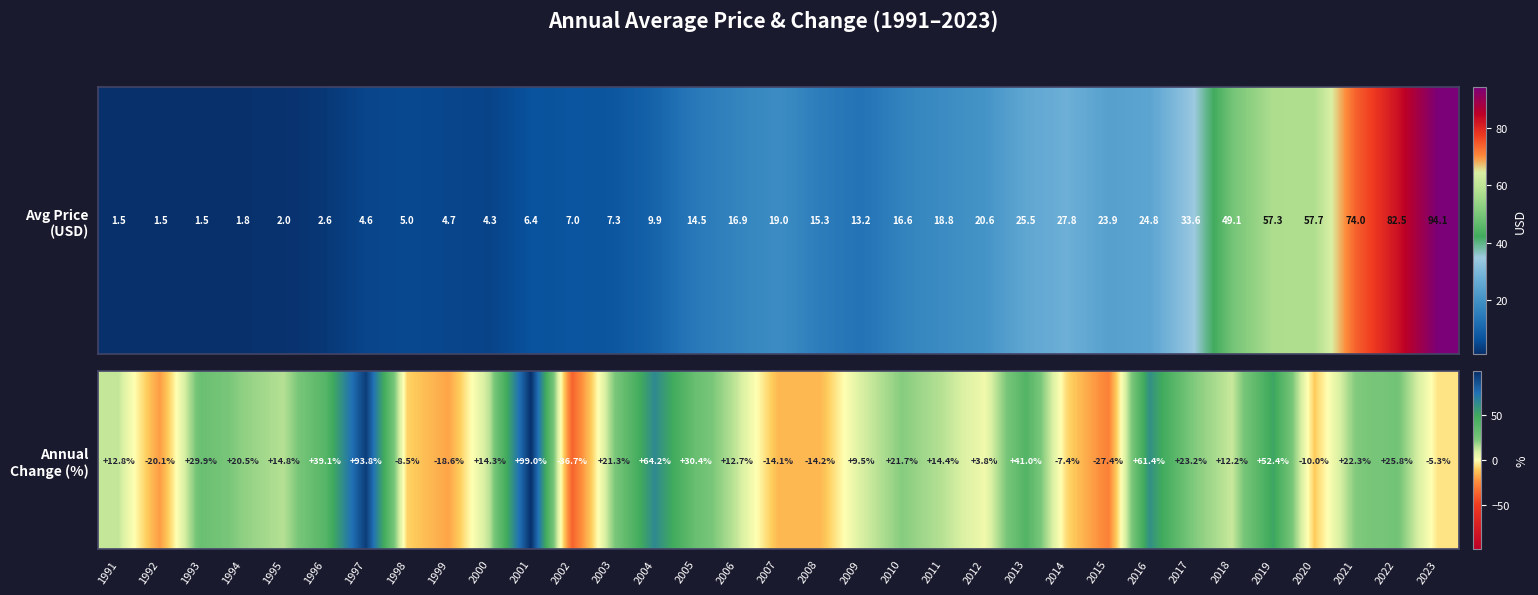

List the labels in order of value, largest first.

2001, 1997, 2004, 2016, 2019, 2013, 1996, 2005, 1993, 2022, 2017, 2021, 2010, 2003, 1994, 1995, 2011, 2000, 1991, 2006, 2018, 2009, 2012, 2023, 2014, 1998, 2020, 2007, 2008, 1999, 1992, 2015, 2002